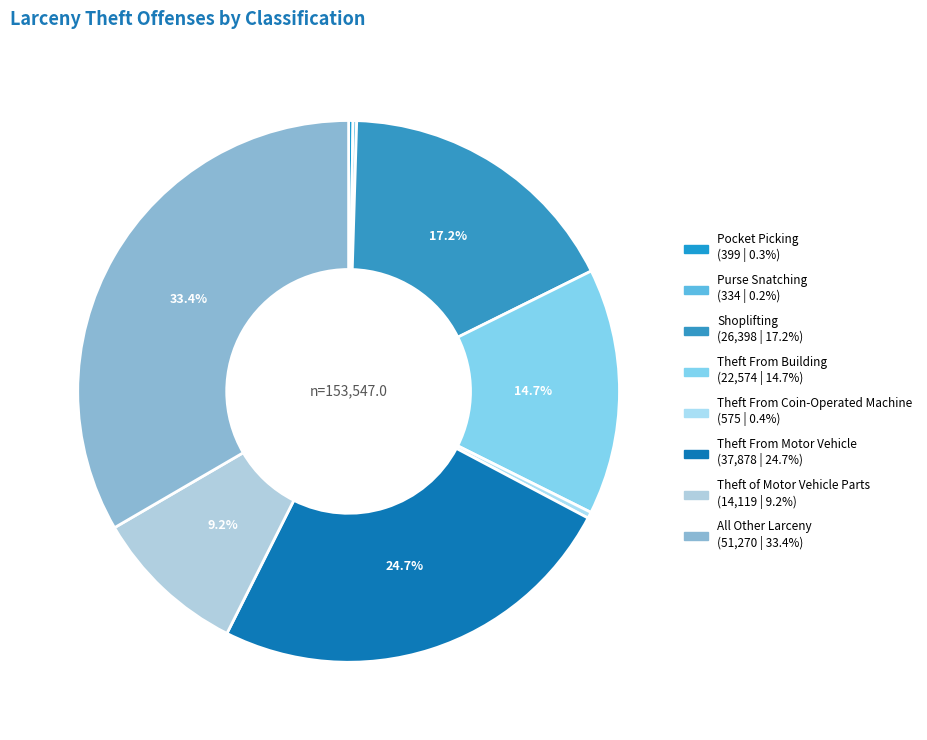

How many segments does this pie chart have?

8